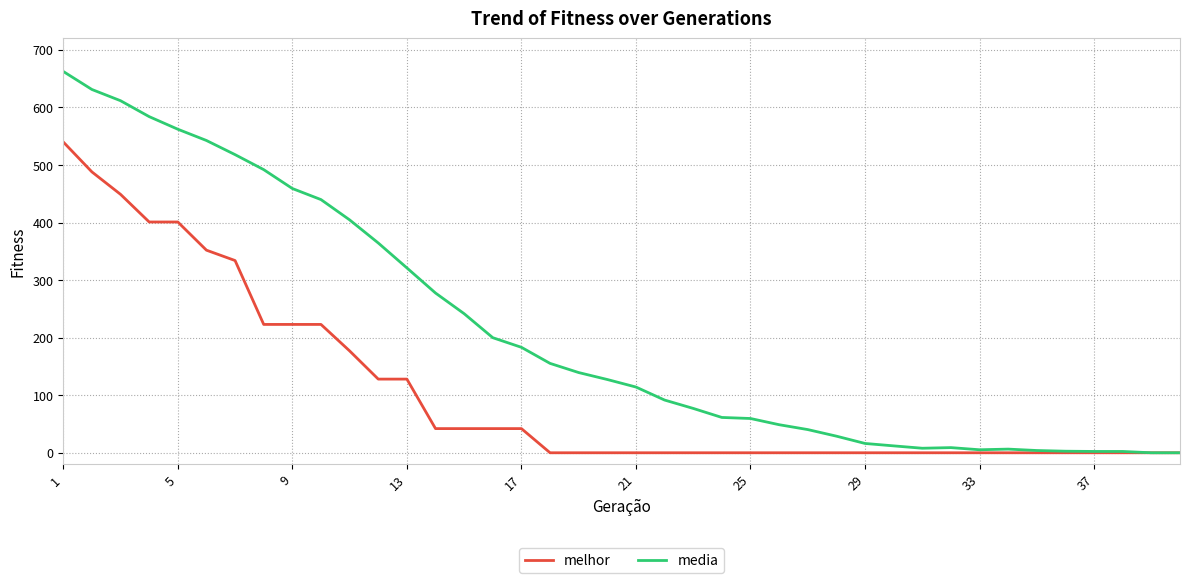

What is the highest value of the media series?

662.5